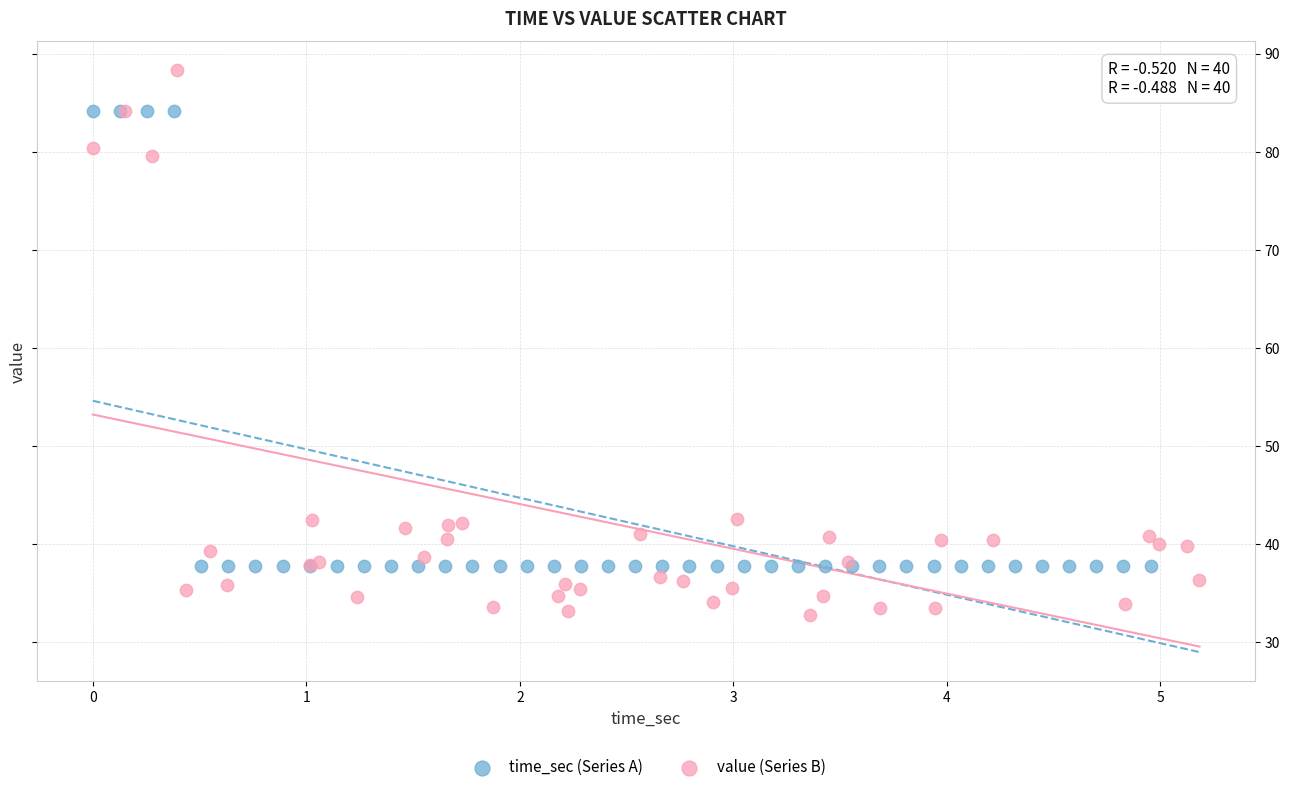

Which series contains the highest Y value?

value (Series B)